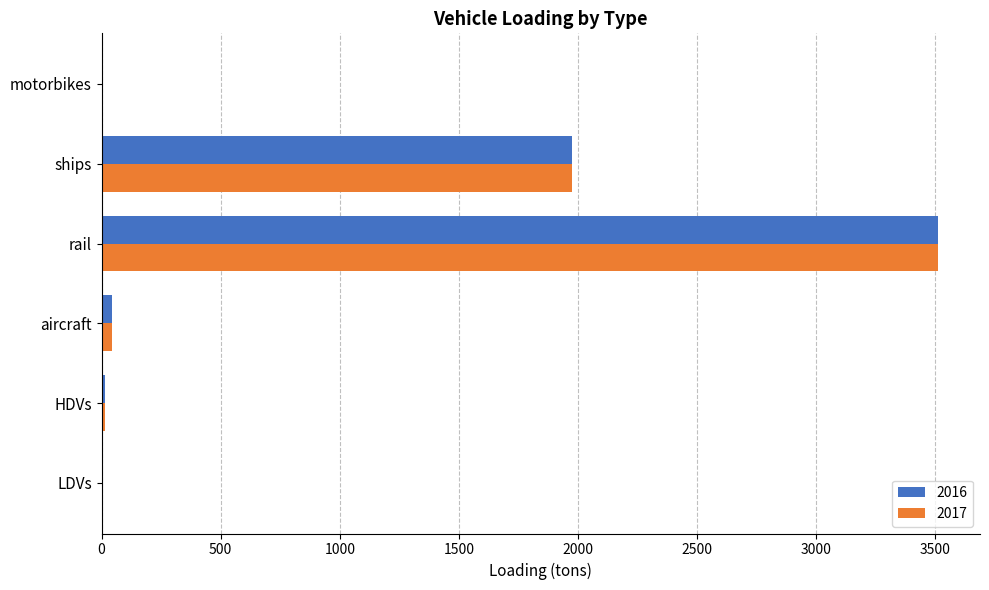

Where is 2016 nearest to the value 1756?

ships